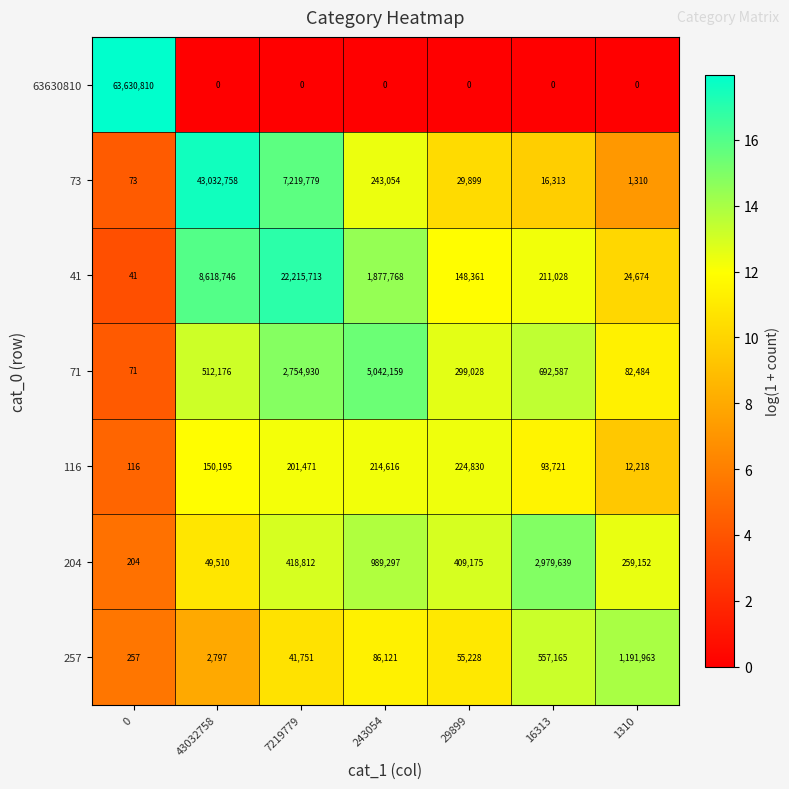

Between 0 and 7219779, which series saw the biggest shift?

63630810